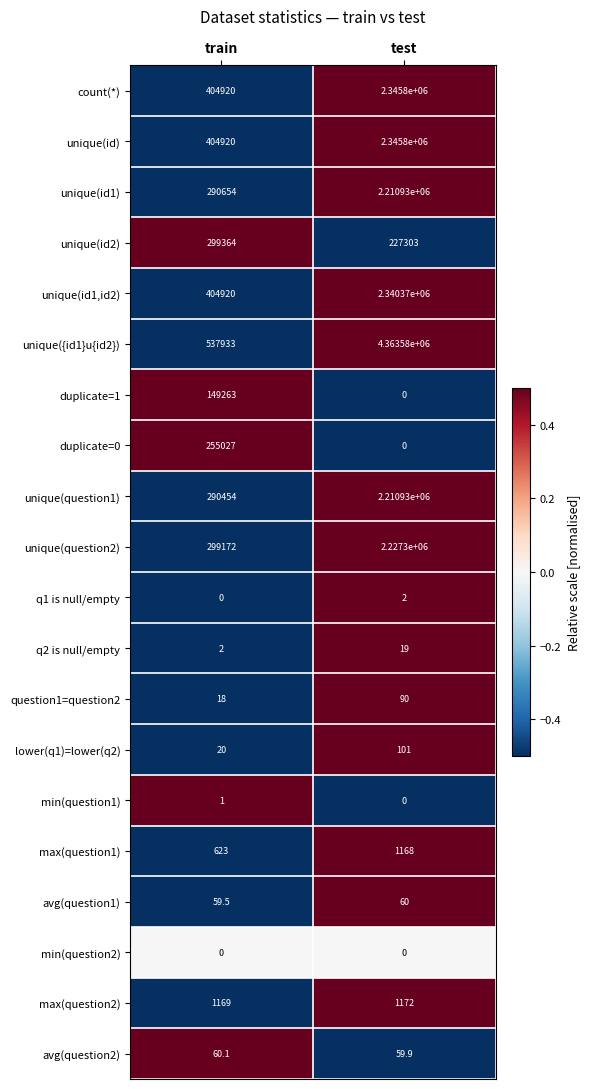

What is the difference between the highest and lowest values at test?

4363580.0